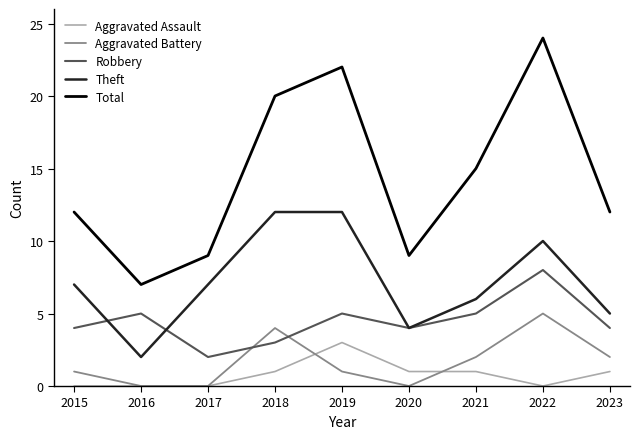

Where is the first local minimum for Total?

2016